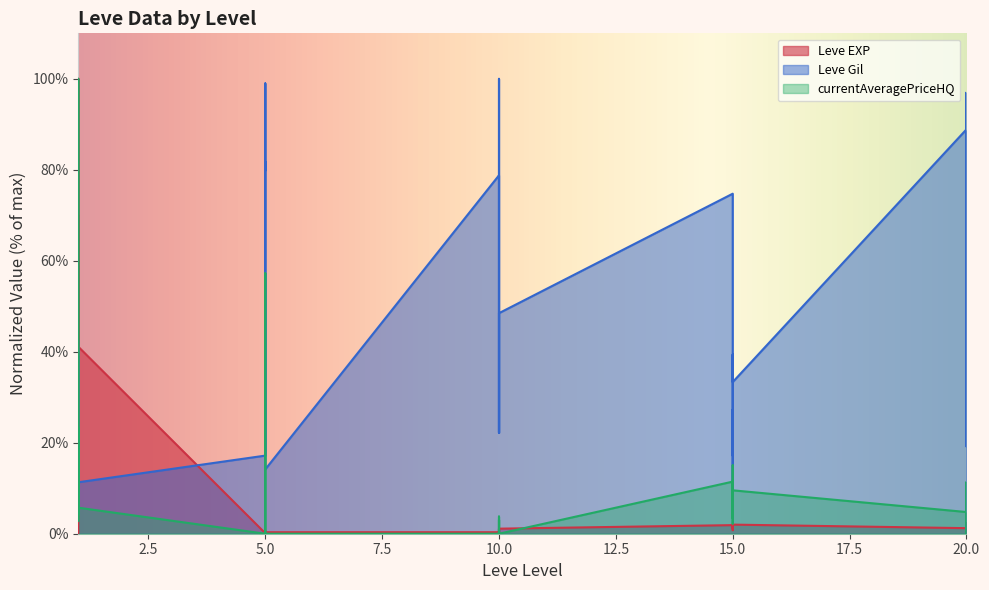

Which series has the largest total across all categories?

Leve Gil